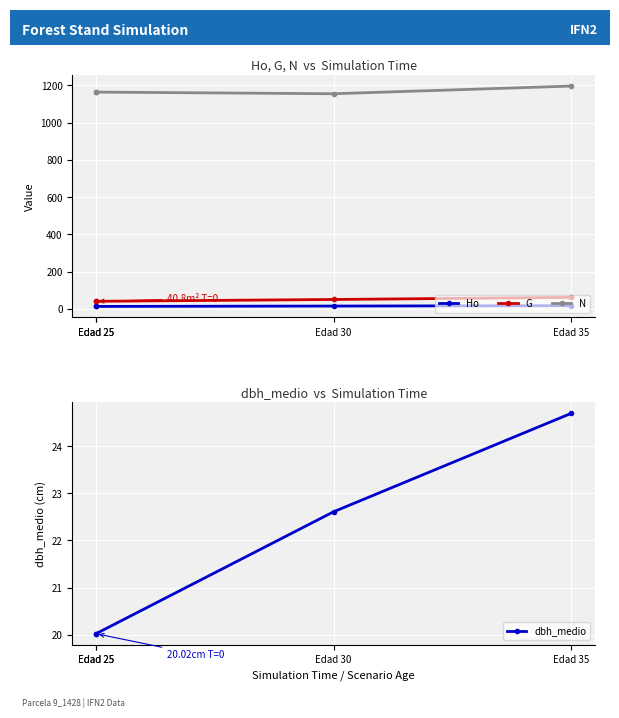

How many values in the G series are below 50?

2